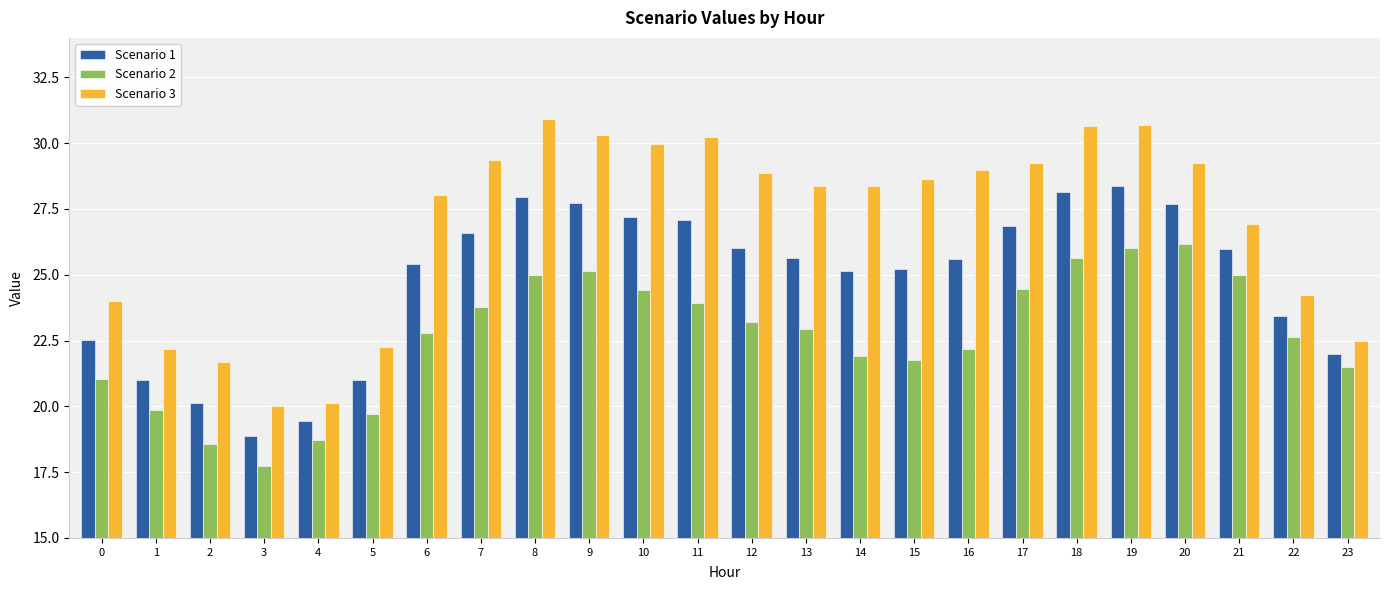

Read the Scenario 2 value at 6.

22.8